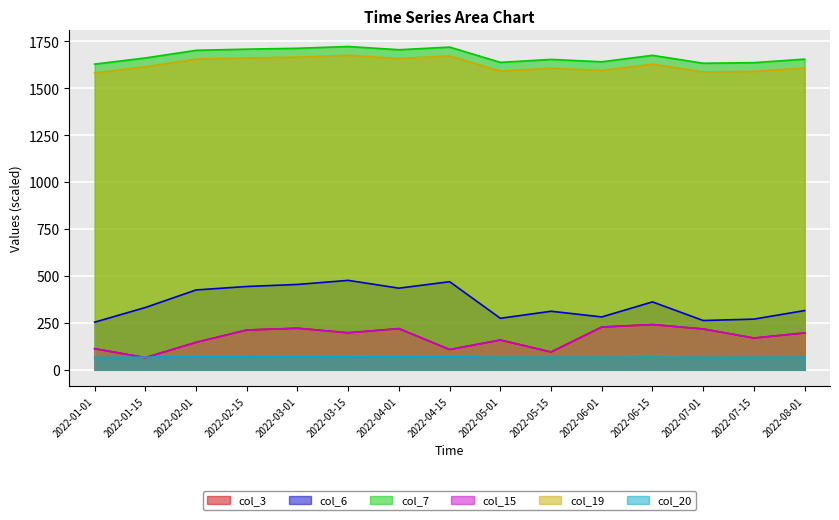

What are all the series names shown in the legend?

col_3, col_6, col_7, col_15, col_19, col_20